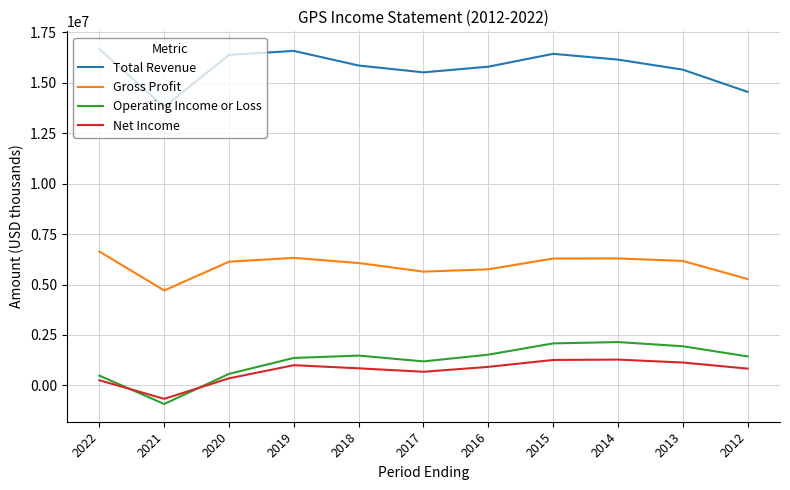

Which series changed the most between 2020 and 2015?

Operating Income or Loss